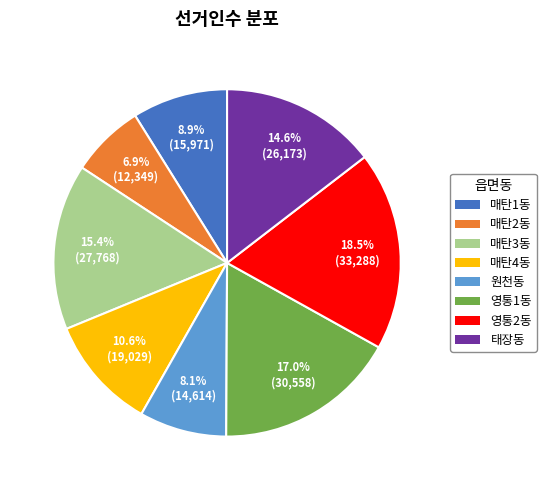

To the nearest percent, what percentage of the pie is 원천동?

8%